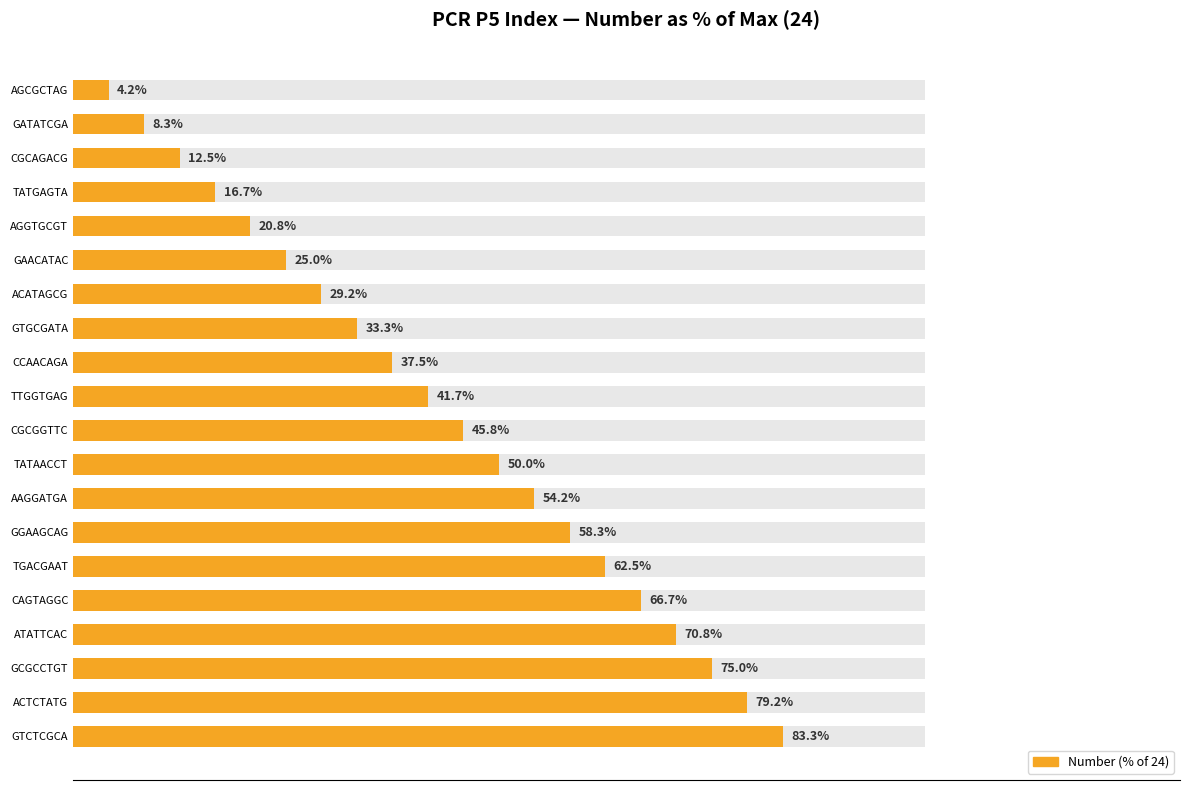

Is it true that the value at GAACATAC is 16.7?

False